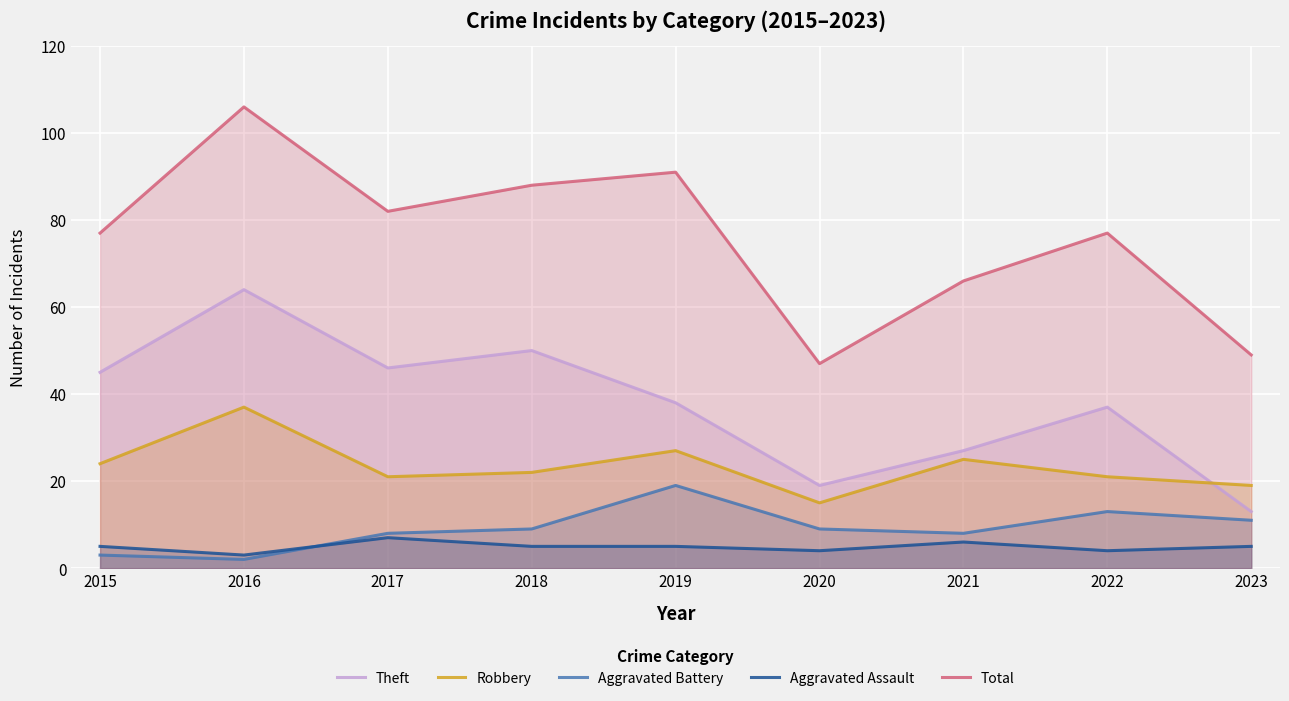

How many interior local valleys does the Total series have?

2